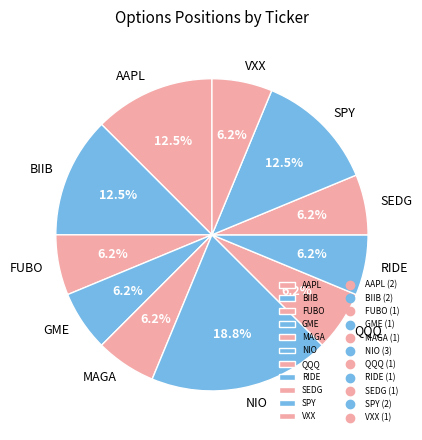

Which slice is the largest?

NIO